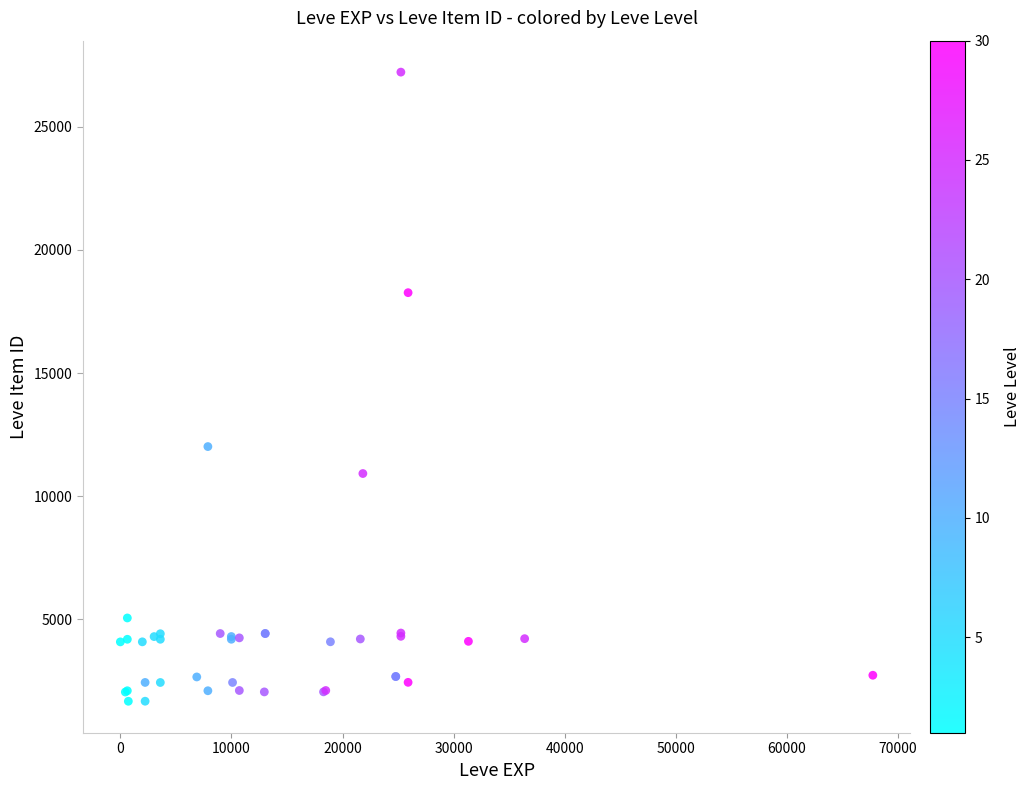

What Y value in the scatter plot is closest to 14448?

12018